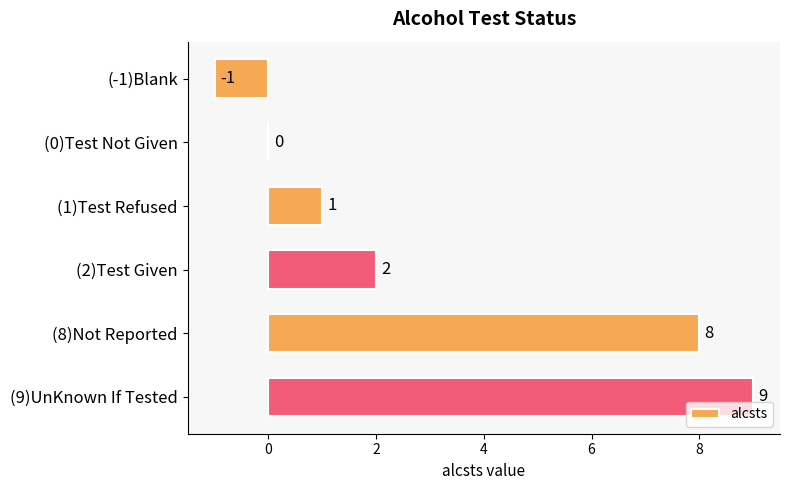

What is the change in value from (1)Test Refused to (9)UnKnown If Tested?

+8